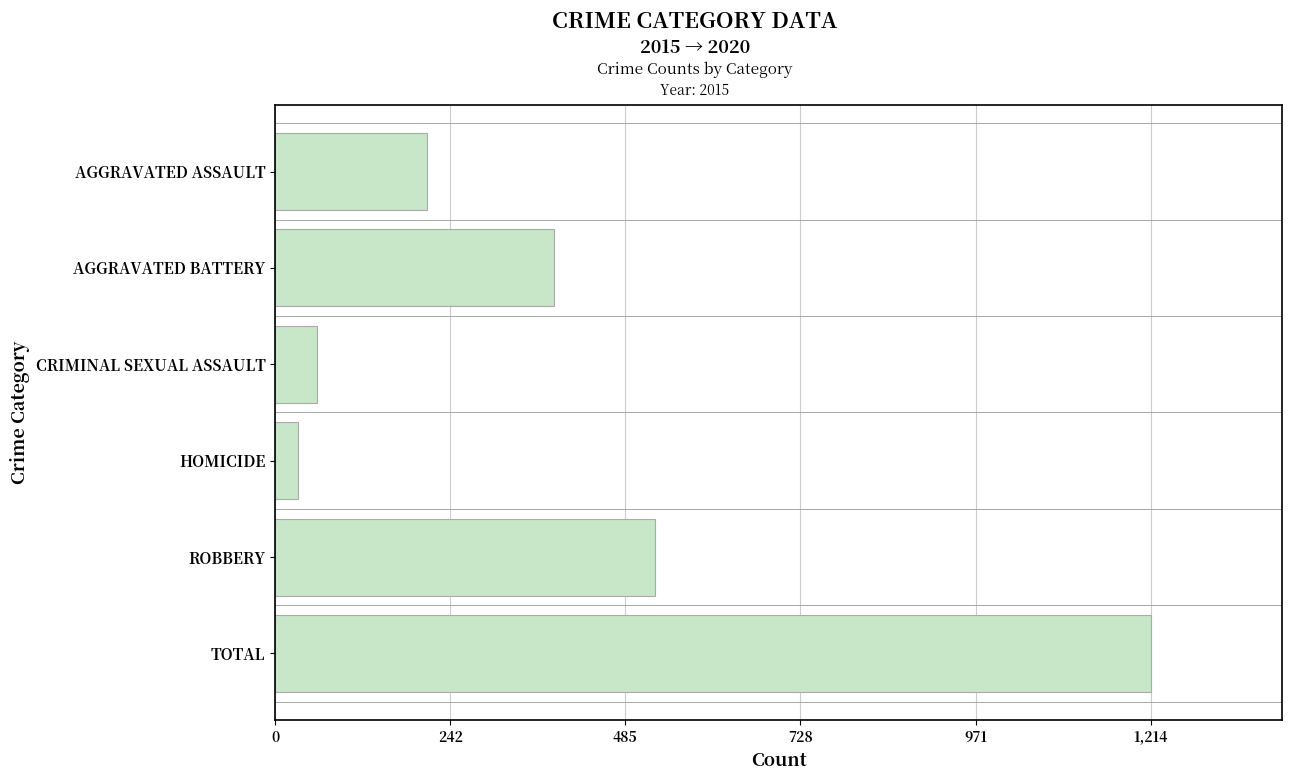

The chart shows a value of 32 at HOMICIDE. True or false?

True